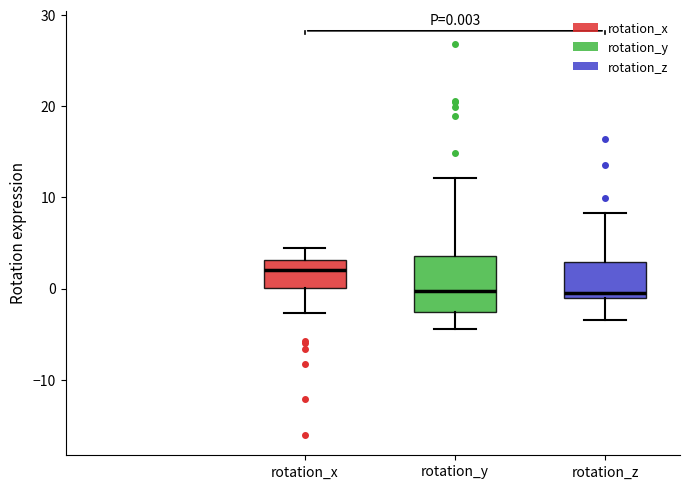

Comparing the boxes themselves (not the whiskers), which one is the tallest?

rotation_y